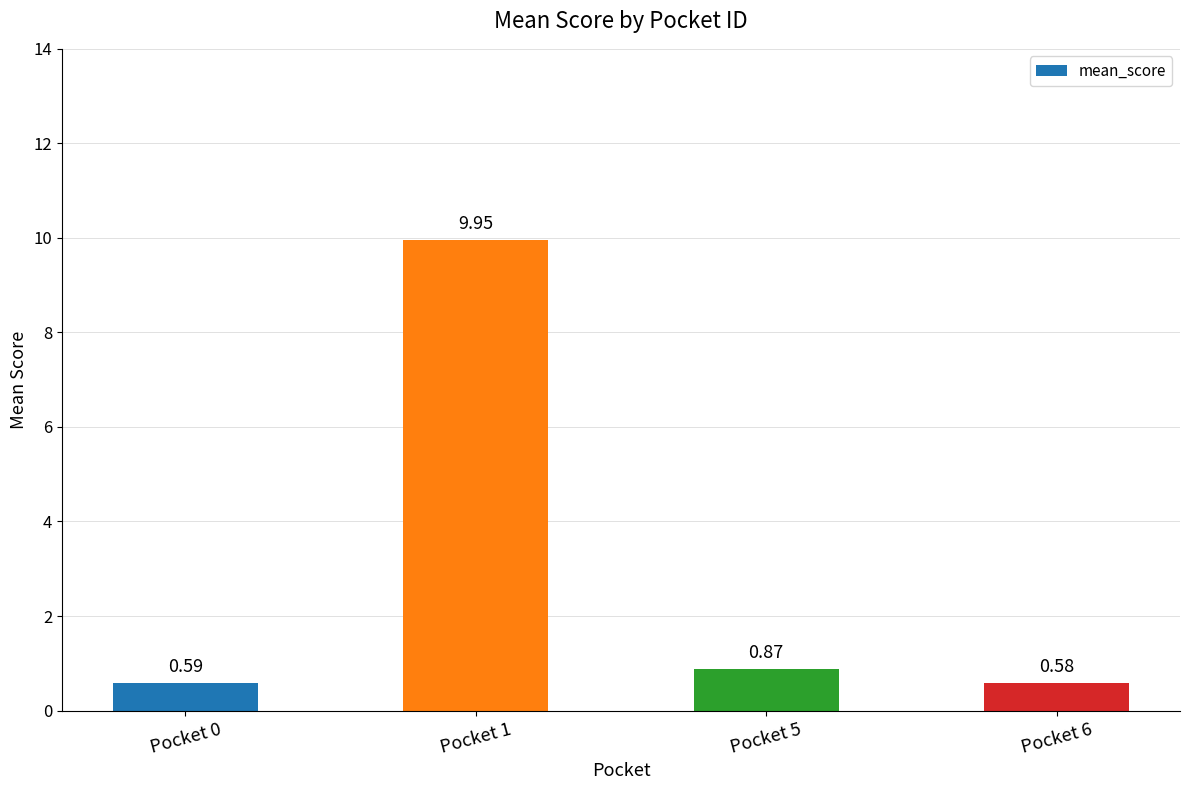

Rank the categories by value from highest to lowest.

Pocket 1, Pocket 5, Pocket 0, Pocket 6